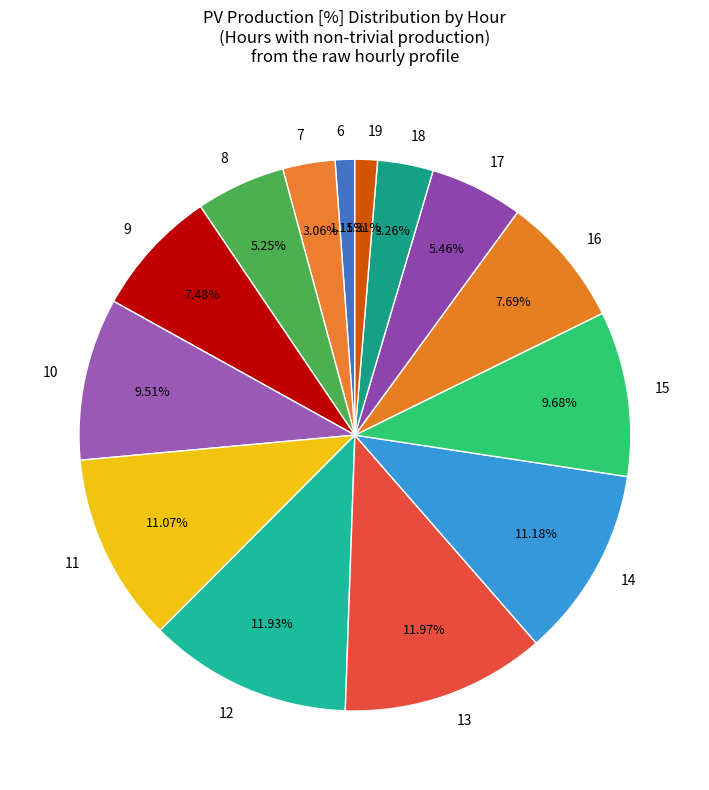

Between 17 and 12, which is larger?

12